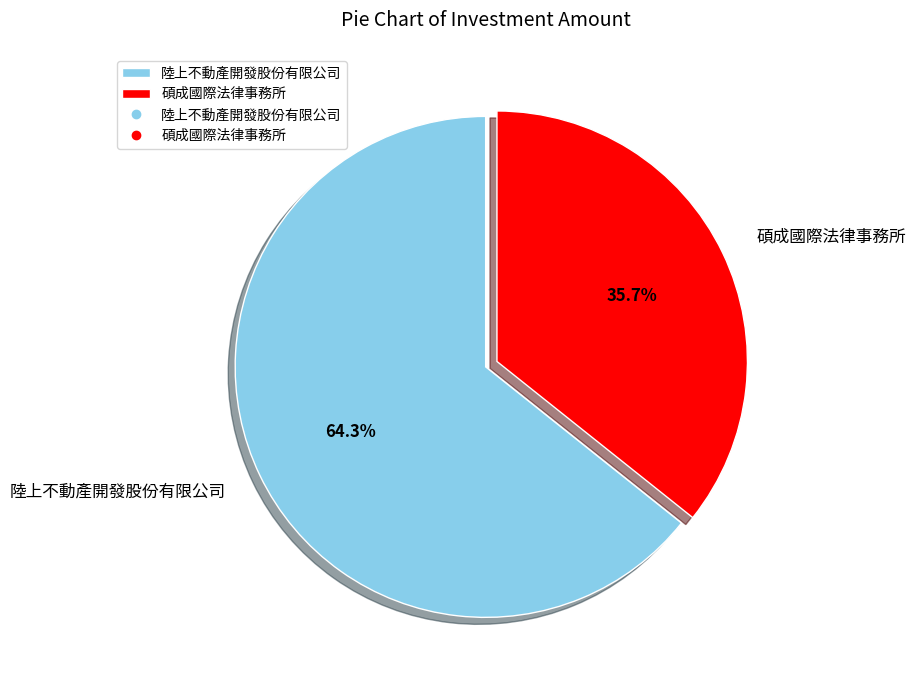

Between 碩成國際法律事務所 and 陸上不動產開發股份有限公司, which is larger?

陸上不動產開發股份有限公司